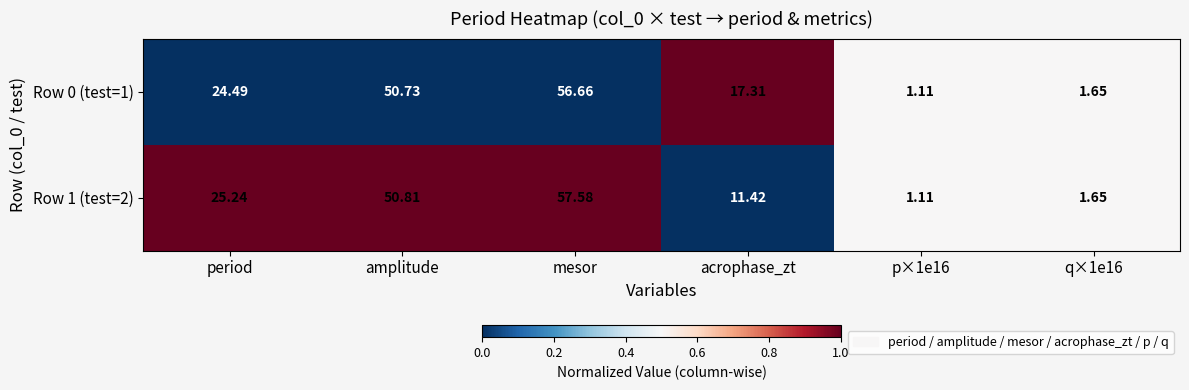

Where does the Row 1 (test=2) series first go above 25?

period